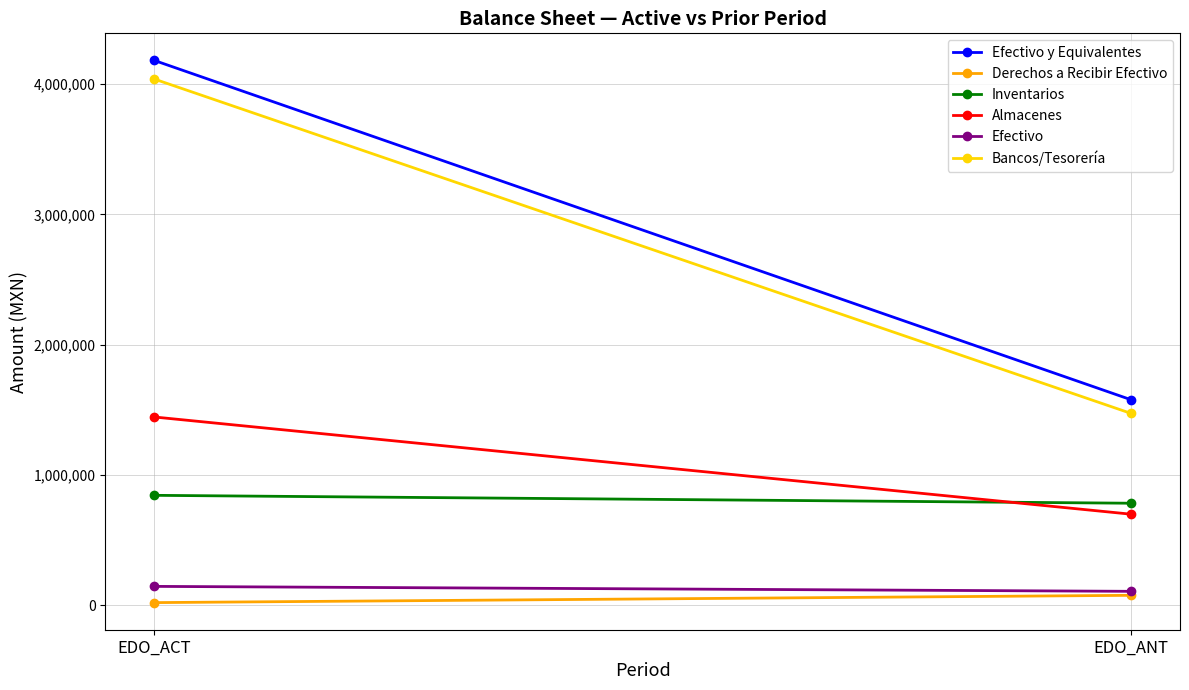

What is the label of the 1st point from the left?

EDO_ACT